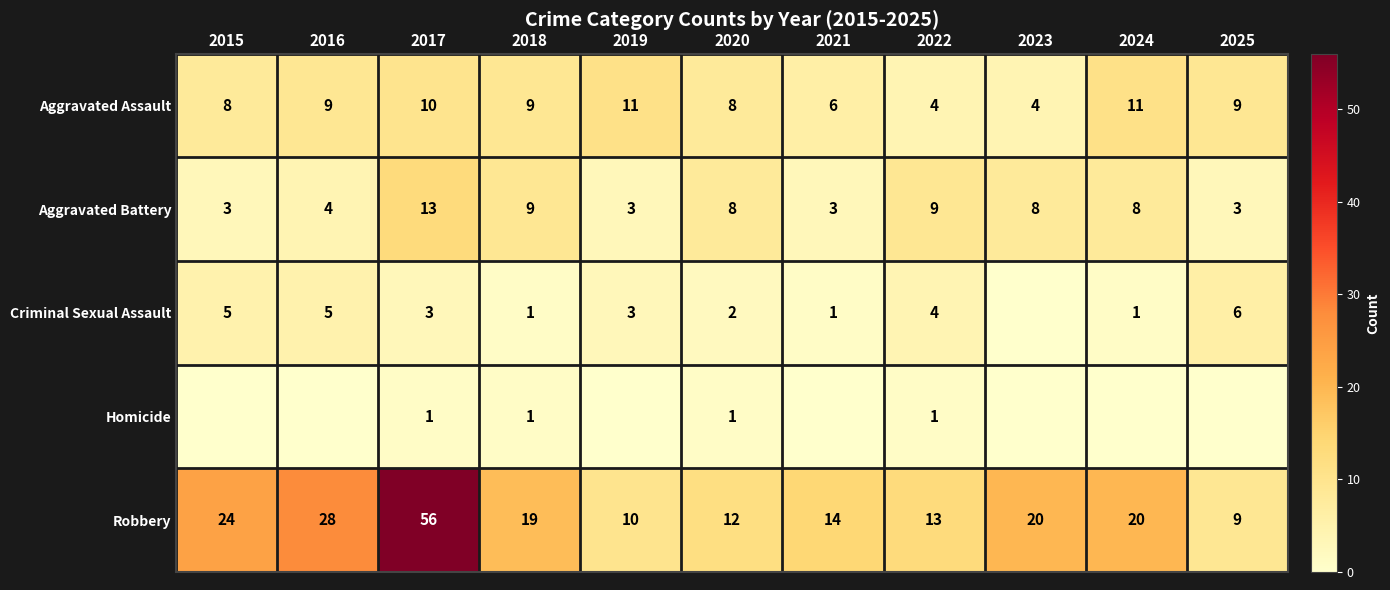

How many data points does each series have?

11